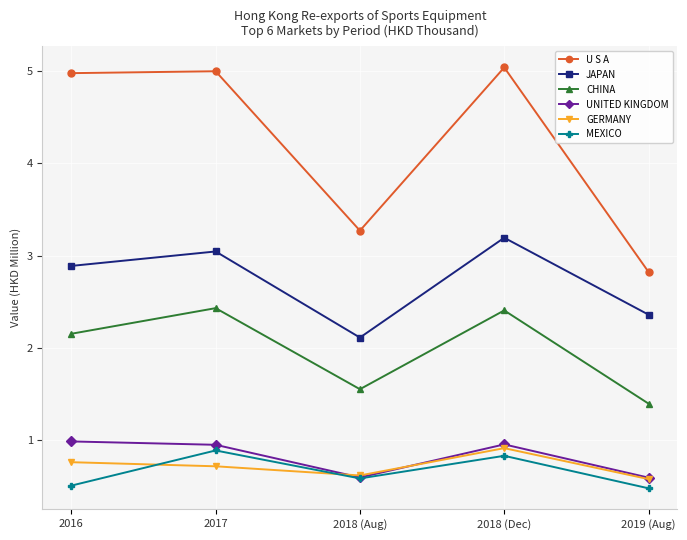

What position from the left is 2019 (Aug)?

5